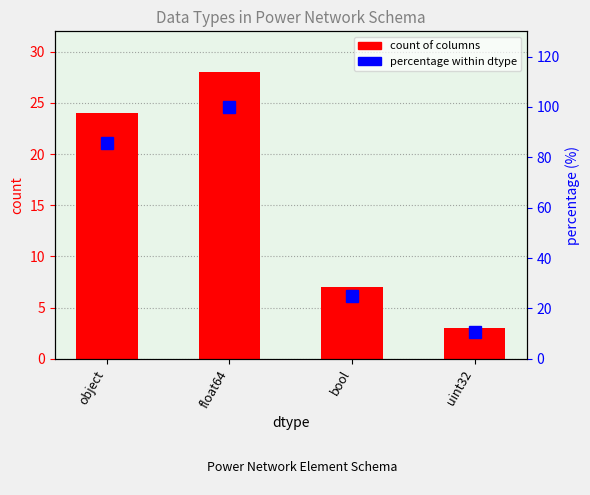

The percentage within dtype series shows 100.0 at float64. True or false?

True